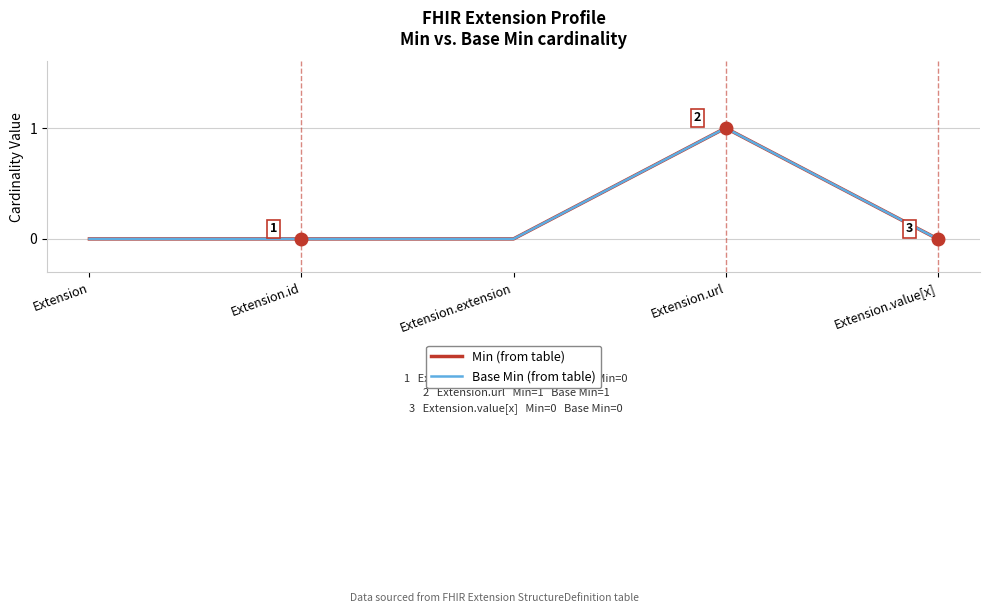

What position from the left is Extension.id?

2